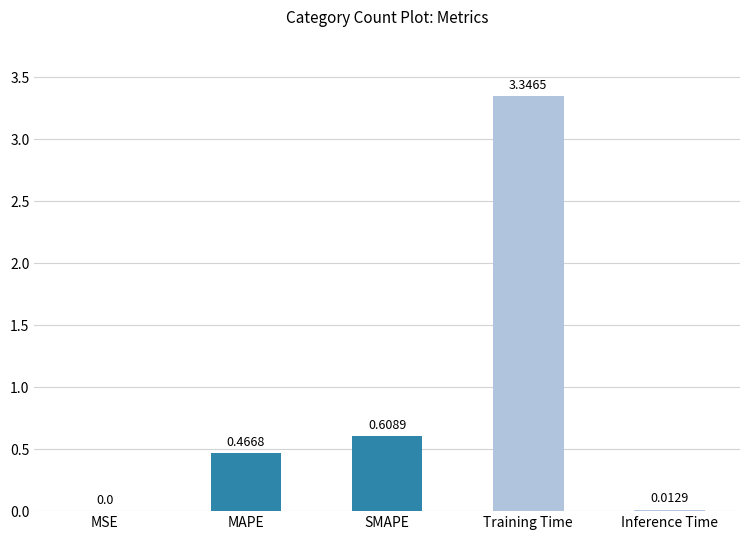

What is the sum of all values?

4.4